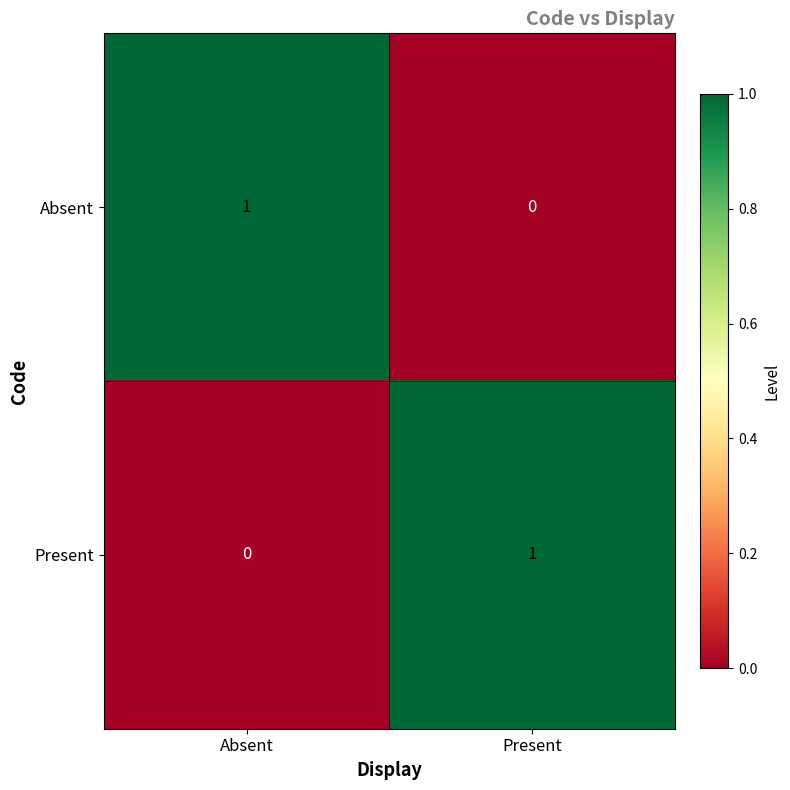

At which label does Present reach its minimum?

Absent